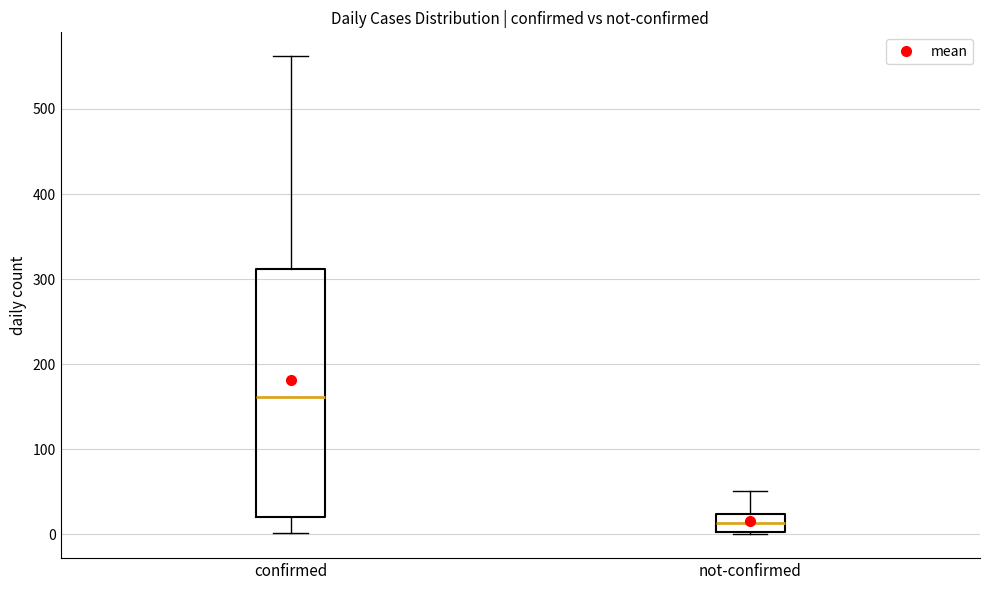

Reading left to right, transcribe this box plot: for each box, give where its median line is, the range the box spans, and where its two whiskers end, as read against the y-axis. The values are not printed on the chart, so give them approximately, as read against the axis.

confirmed: median 160, box 20 to 310, whiskers 0 to 560
not-confirmed: median 10, box 0 to 20, whiskers 0 to 50